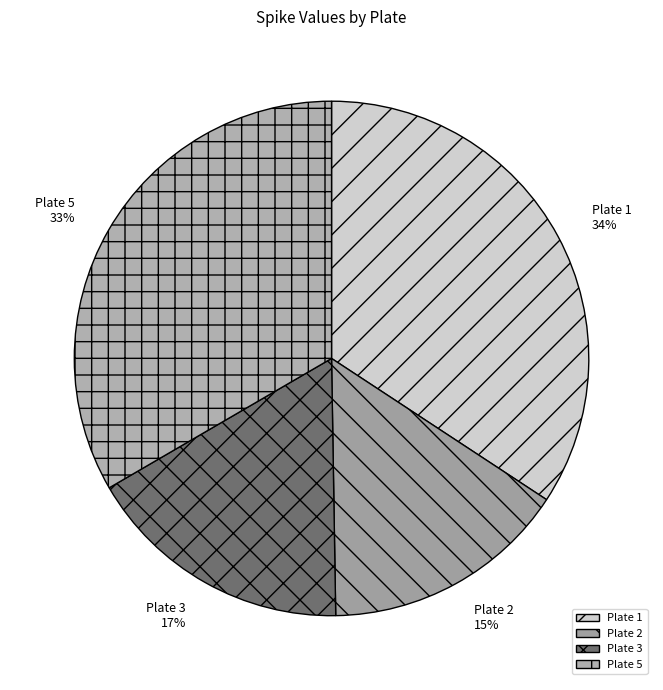

Is there any slice that represents more than half of the pie?

No